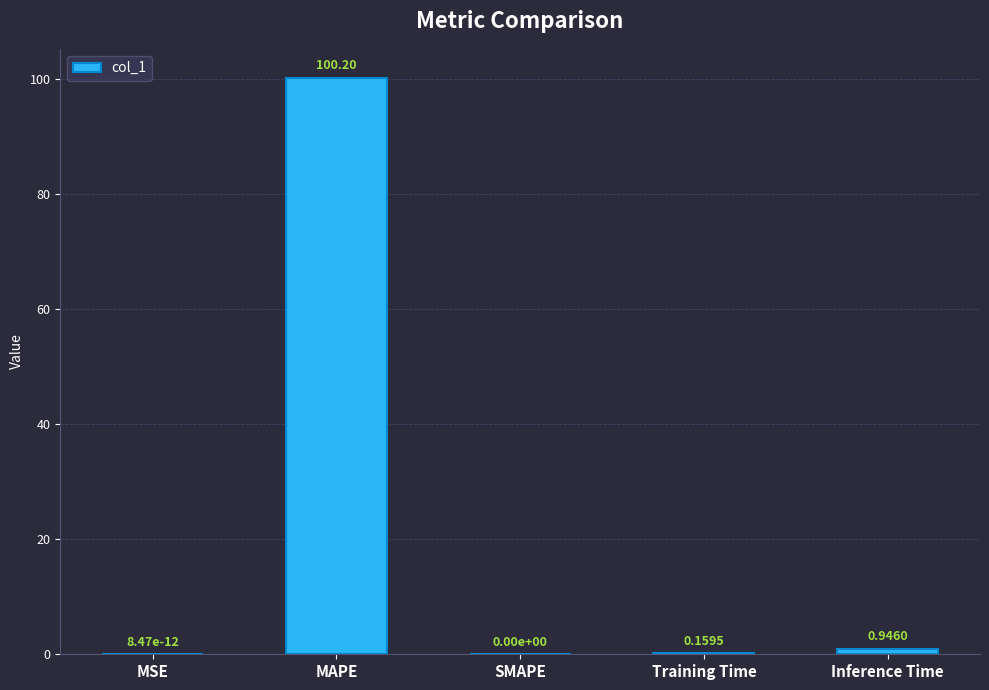

At which label is the value closest to 50?

Inference Time